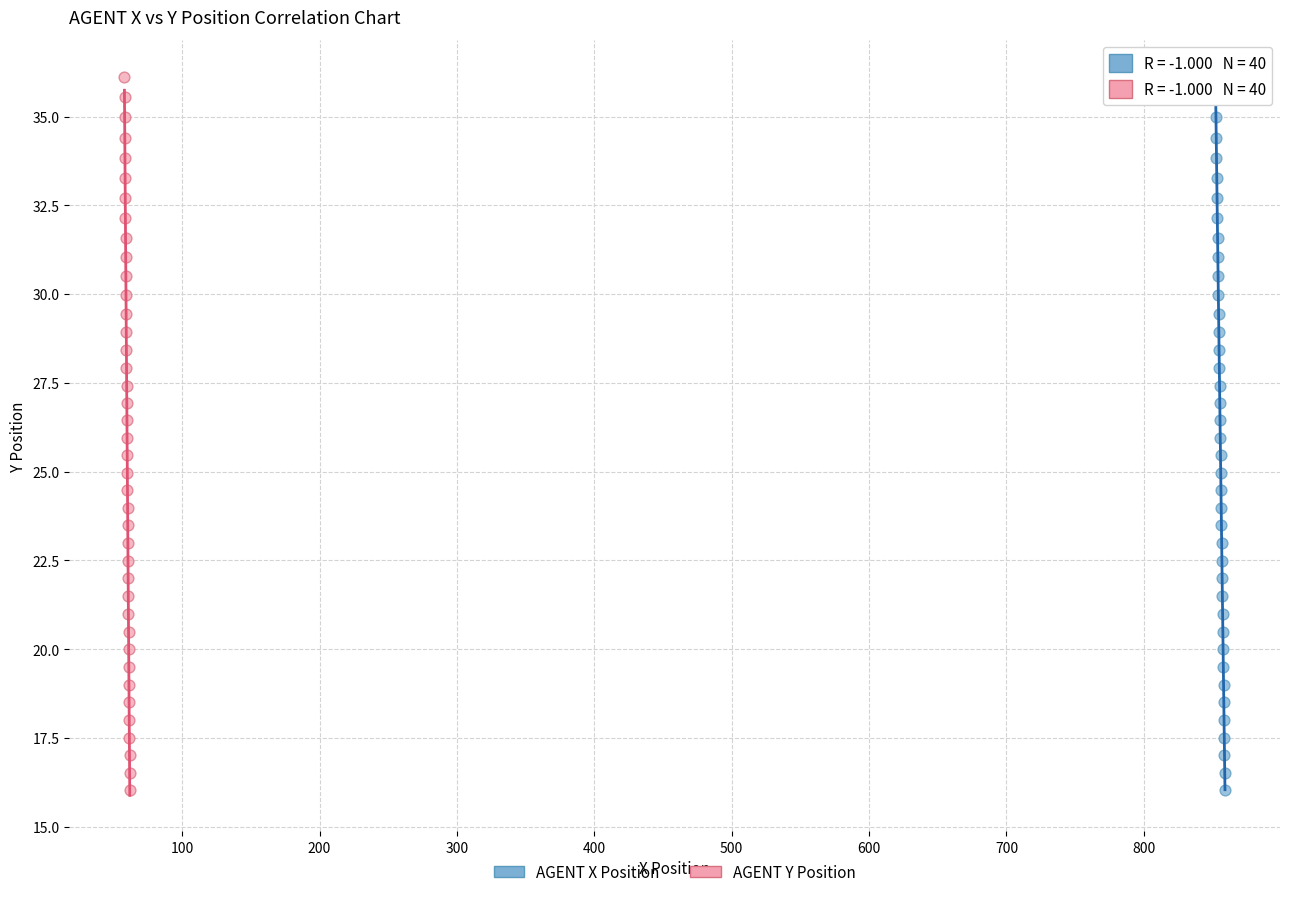

What are all the series names shown in the legend?

AGENT X Position, AGENT Y Position